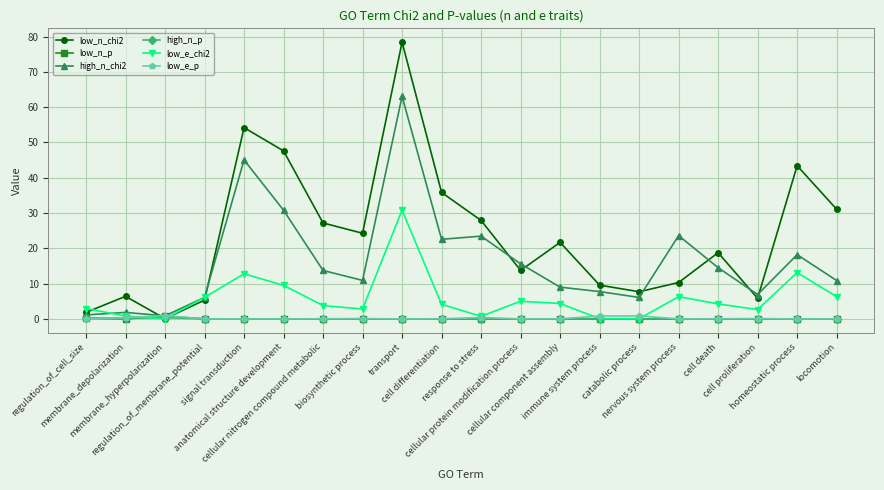

True or false: high_n_p has more than 2 points higher than both neighbors.

True